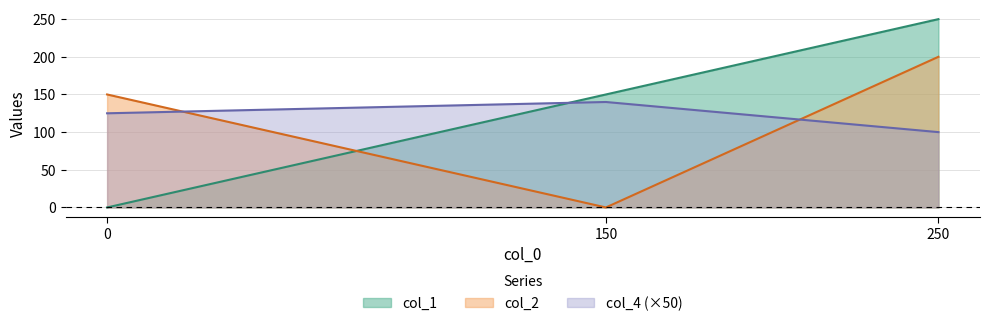

Is it true that col_4 equals 125 at 0?

True